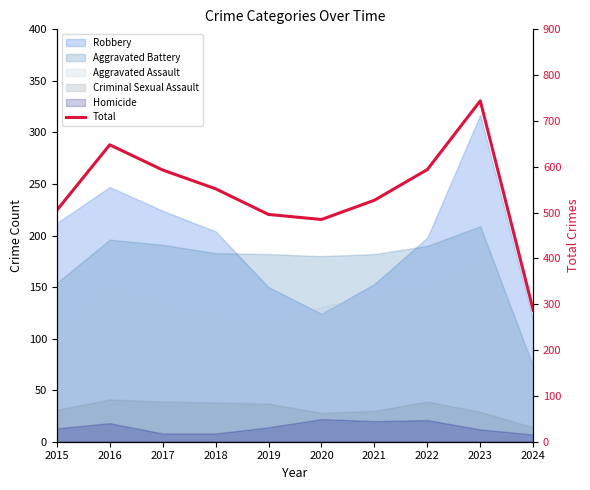

Reading left to right, what are all the values shown in this chart?

2015=505	2016=648	2017=593	2018=552	2019=496	2020=485	2021=527	2022=594	2023=744	2024=287